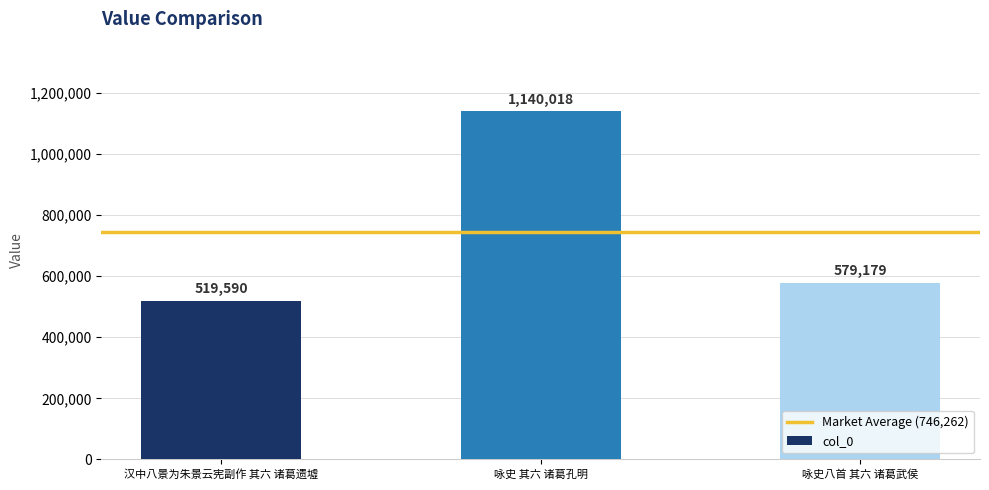

List the labels in order of value, smallest first.

汉中八景为朱景云宪副作 其六 诸葛遗墟, 咏史八首 其六 诸葛武侯, 咏史 其六 诸葛孔明